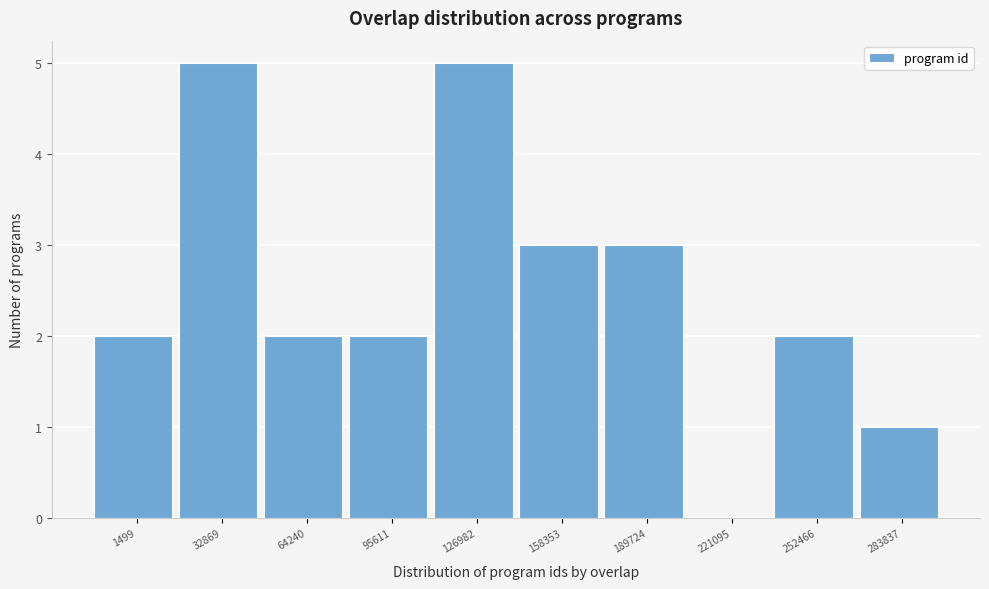

Reading left to right, extract all data points from this chart.

1499=2	32869=5	64240=2	95611=2	126982=5	158353=3	189724=3	221095=0	252466=2	283837=1